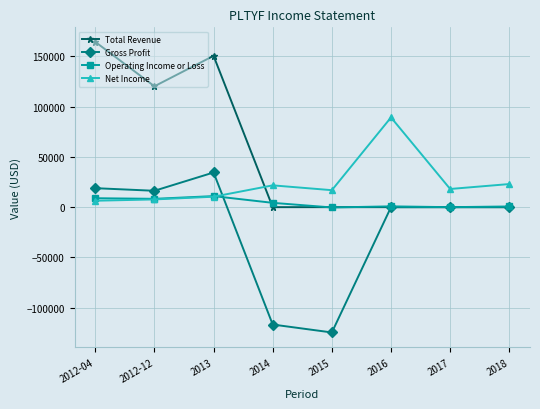

Does the chart display data point markers on the line(s)?

Yes